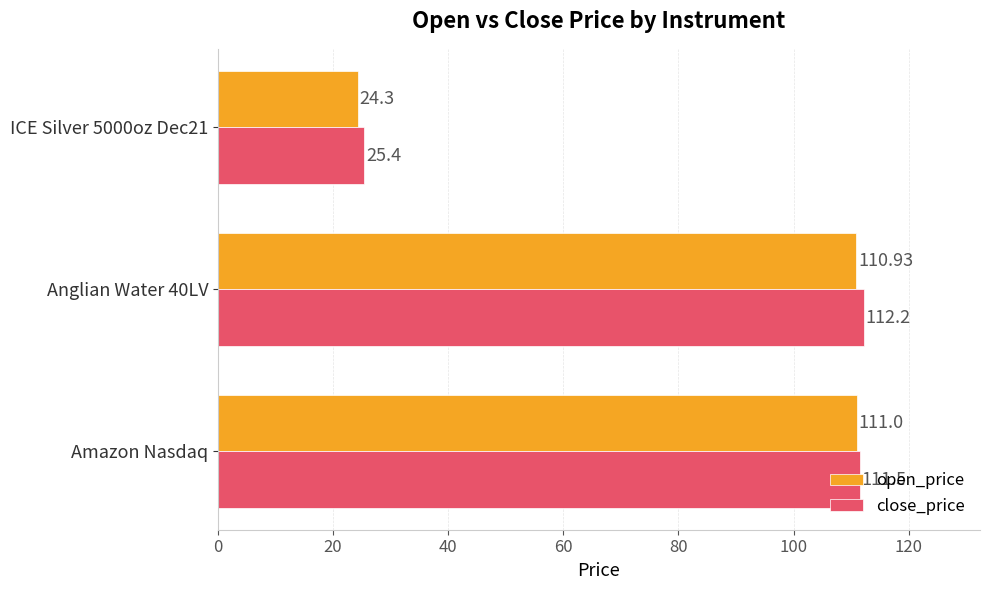

Is the value of close_price at ICE Silver 5000oz Dec21 greater than the value of open_price at Anglian Water 40LV?

No